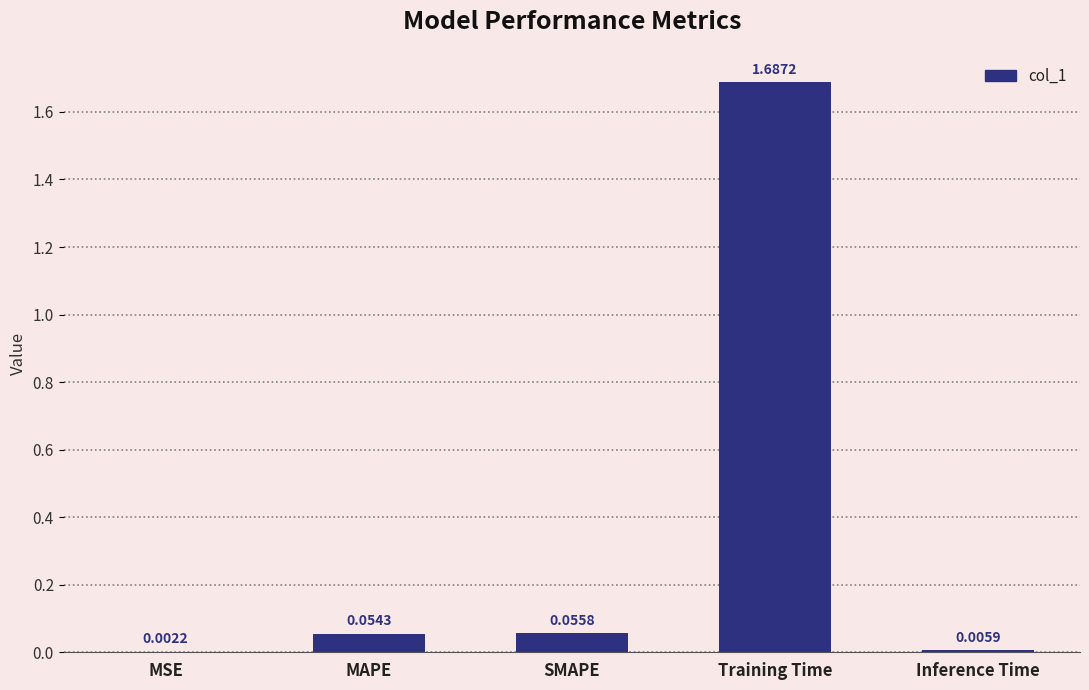

Which category has the highest value across all series?

Training Time